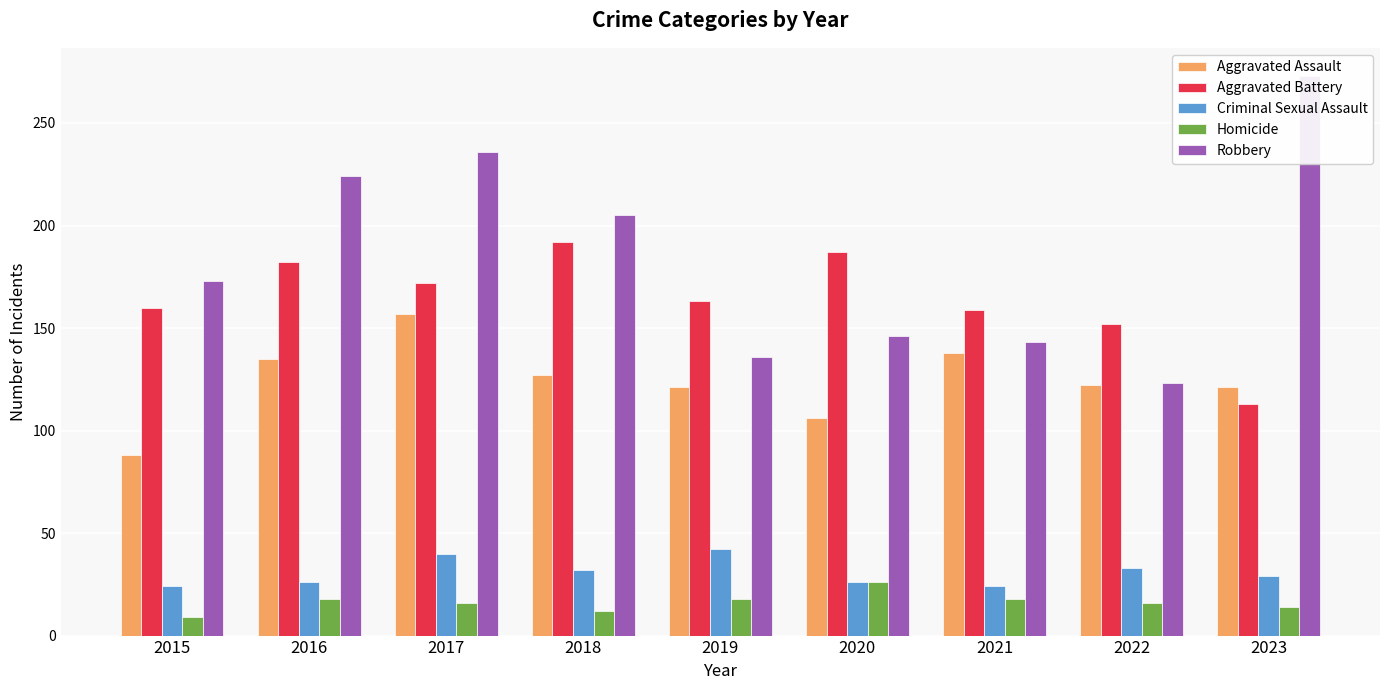

At which category is the sum across all series the highest?

2017